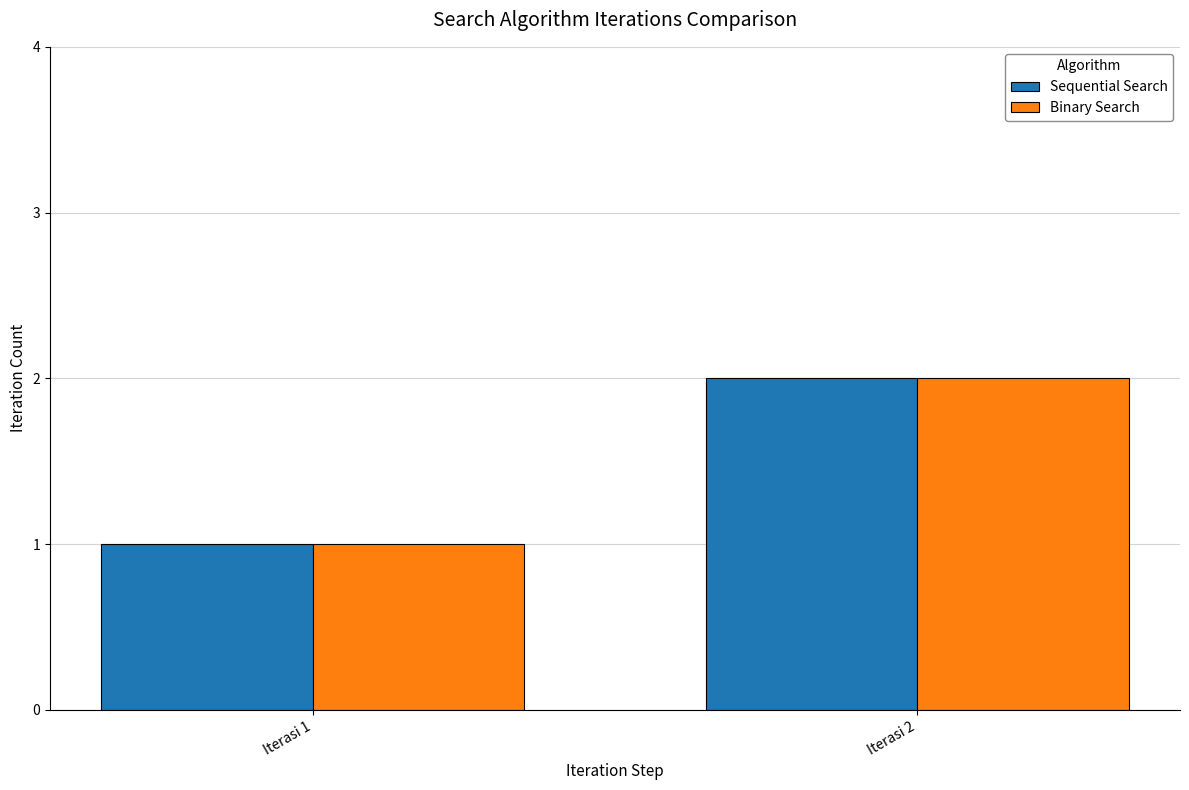

How many bars are there in each group?

2